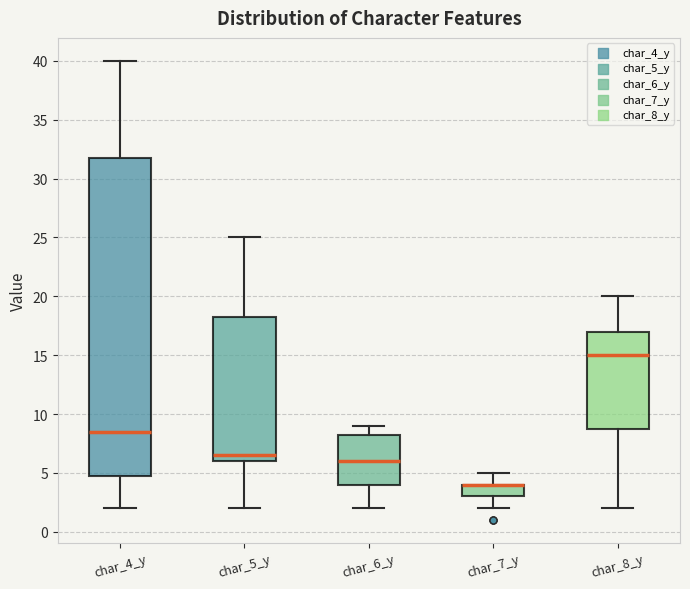

Which box is the tallest, from its lower edge to its upper edge?

char_4_y